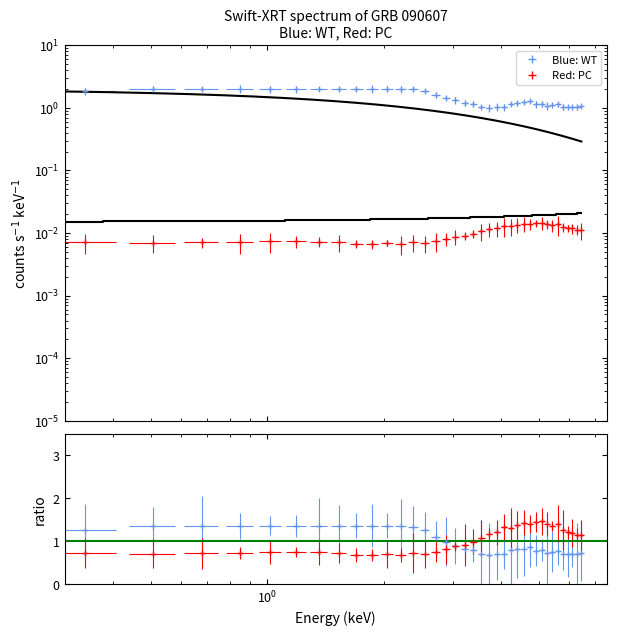

How many lines are shown in the chart?

2